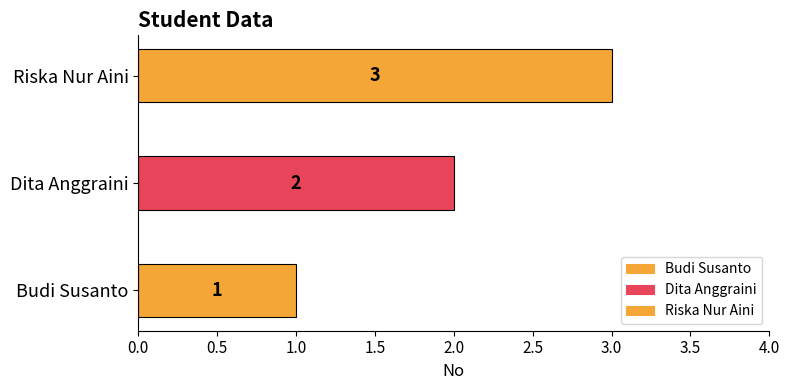

Are the bars horizontal?

Yes